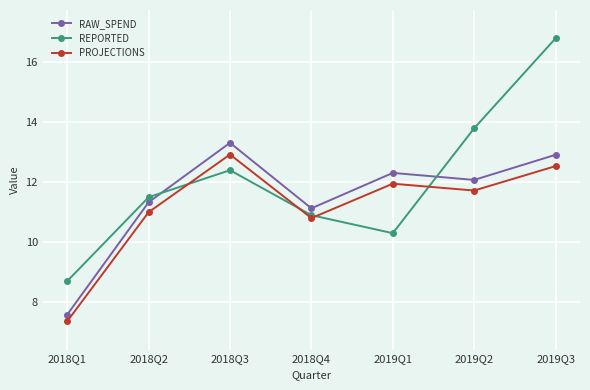

What is the spread (max minus min) of values at 2019Q1?

2.0